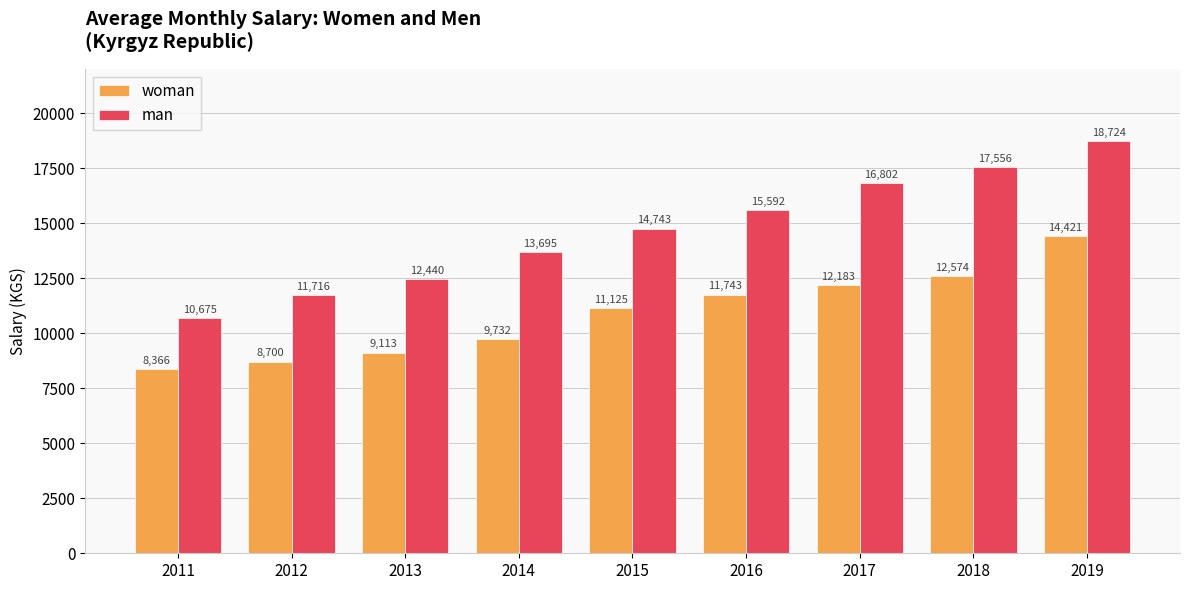

Is the value of man at 2012 greater than the value of woman at 2012?

Yes